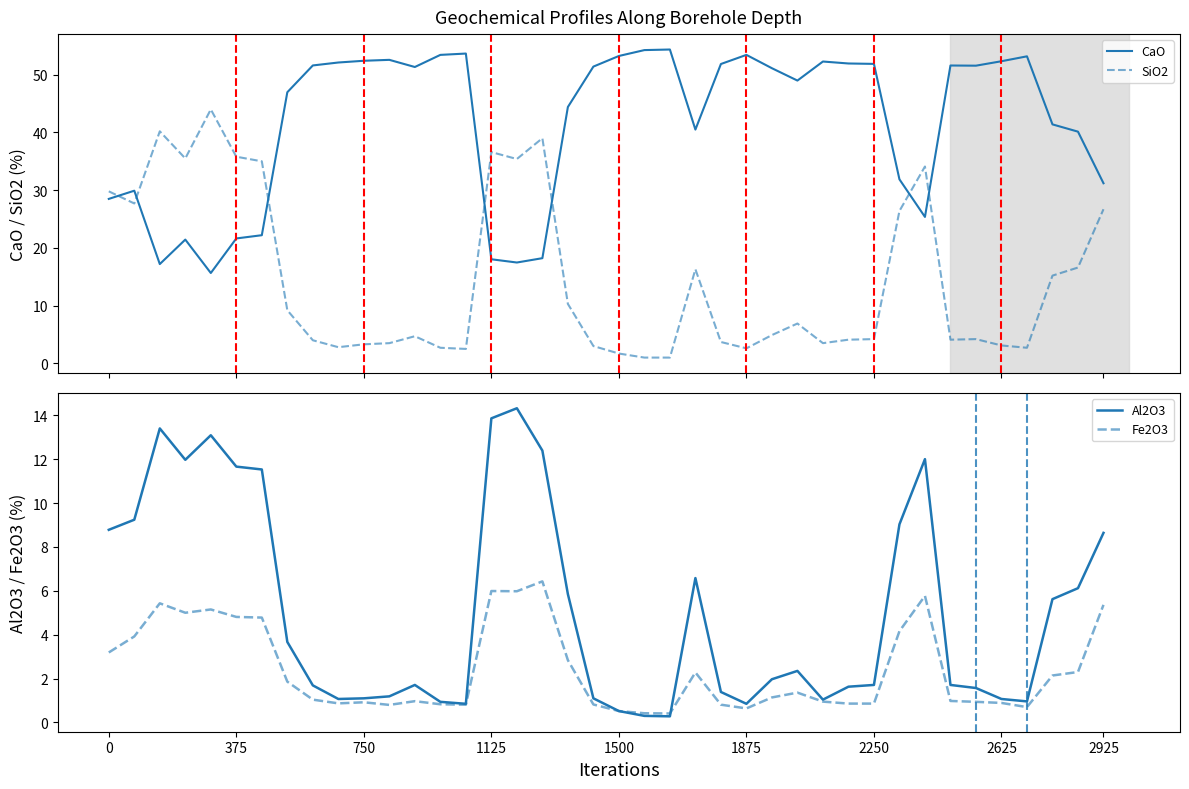

Which series ends up on top after the final intersection of CaO and SiO2?

CaO